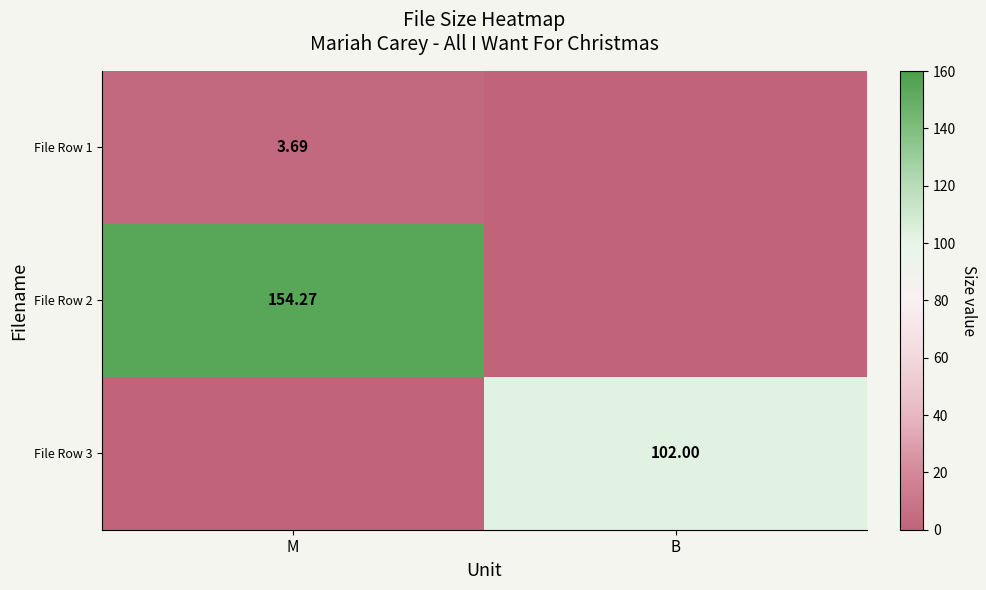

How many data points does each series have?

2